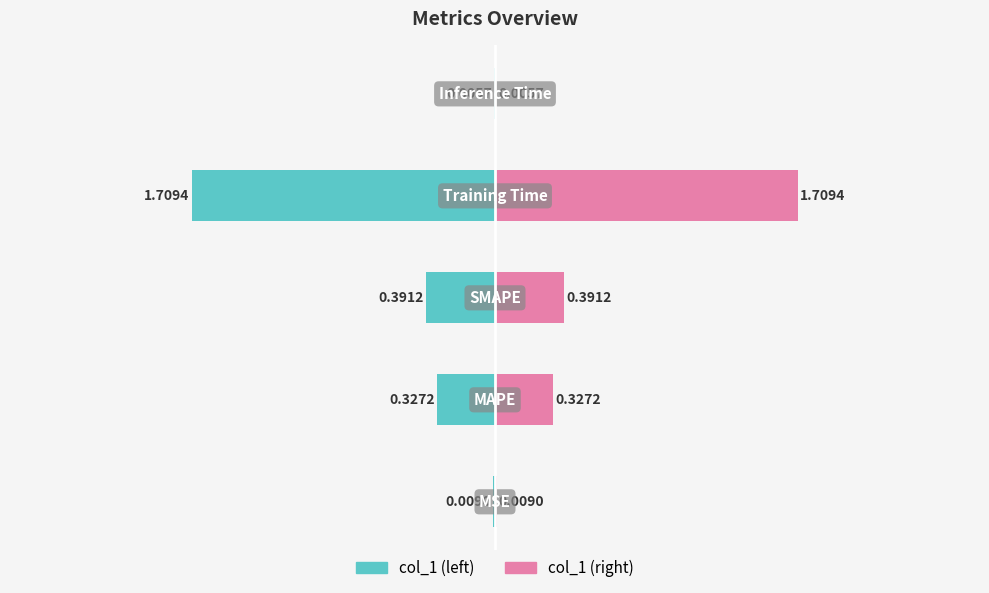

At 4, list the series in order from largest to smallest.

col_1 (right), col_1 (left)